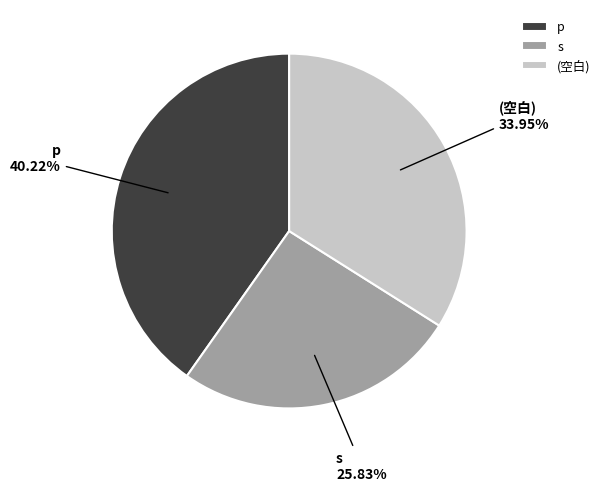

Does s account for over 50% of the chart?

No